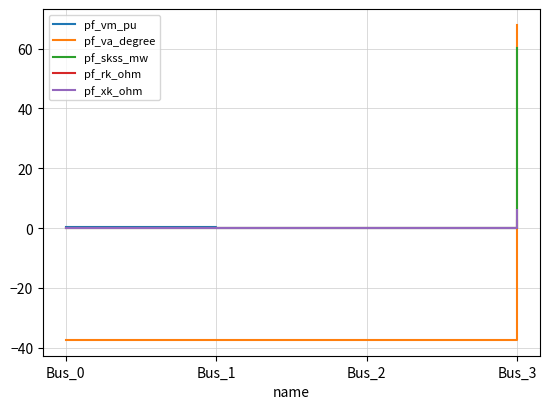

The pf_va_degree series shows 110.2 at Bus_3. True or false?

False